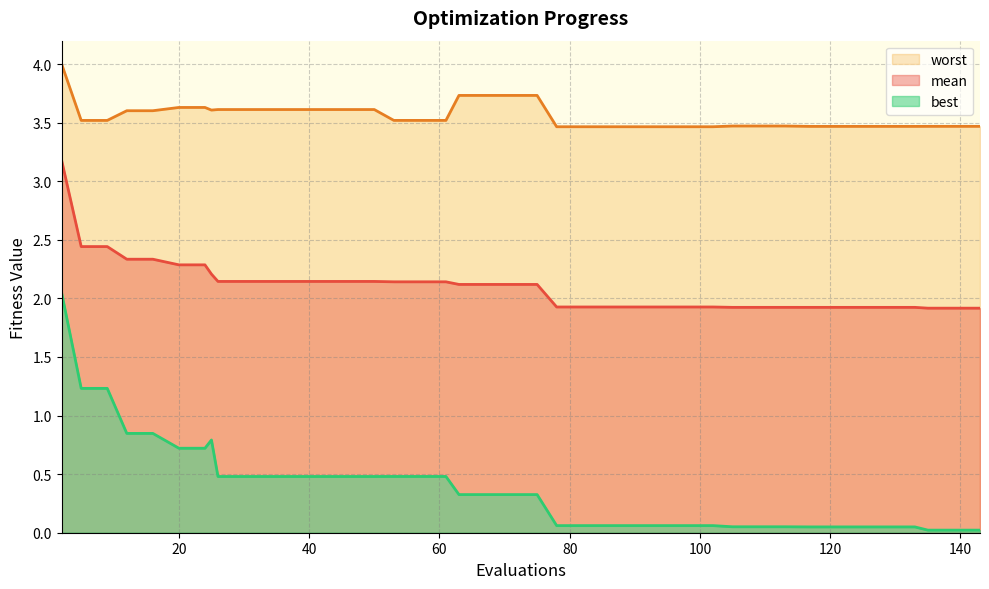

List the series in order of their overall mean, highest first.

worst, mean, best